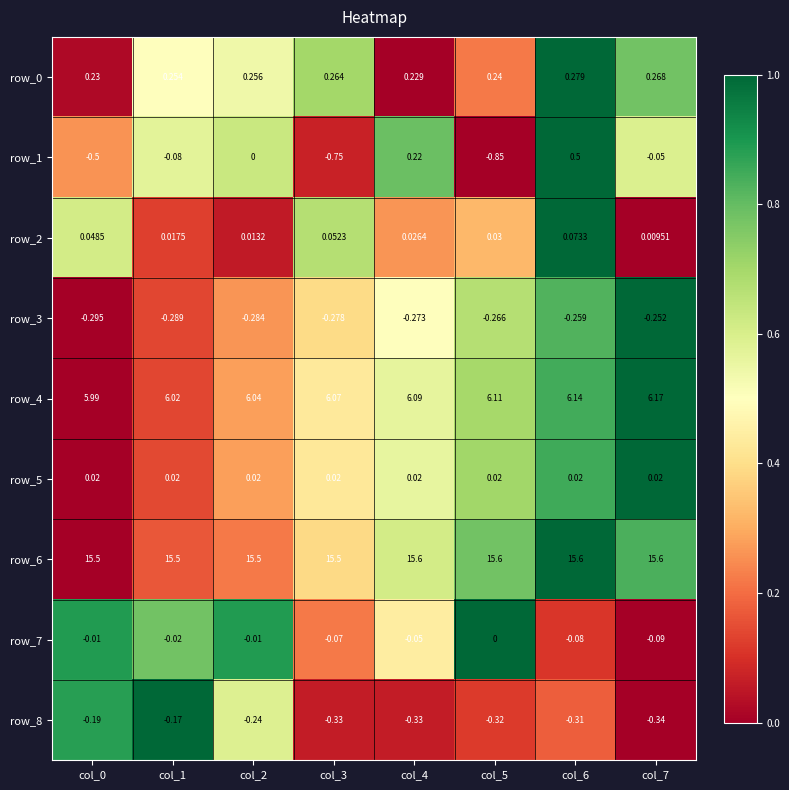

Which series has the largest total across all categories?

row_6